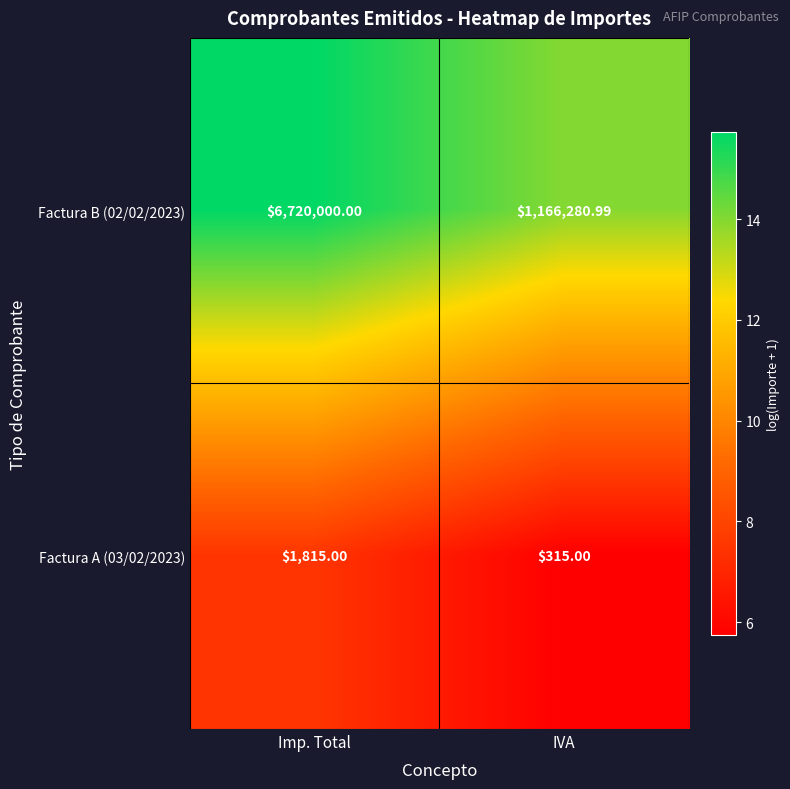

Is the value of Factura A (03/02/2023) at Imp. Total greater than the value of Factura B (02/02/2023) at Imp. Total?

No